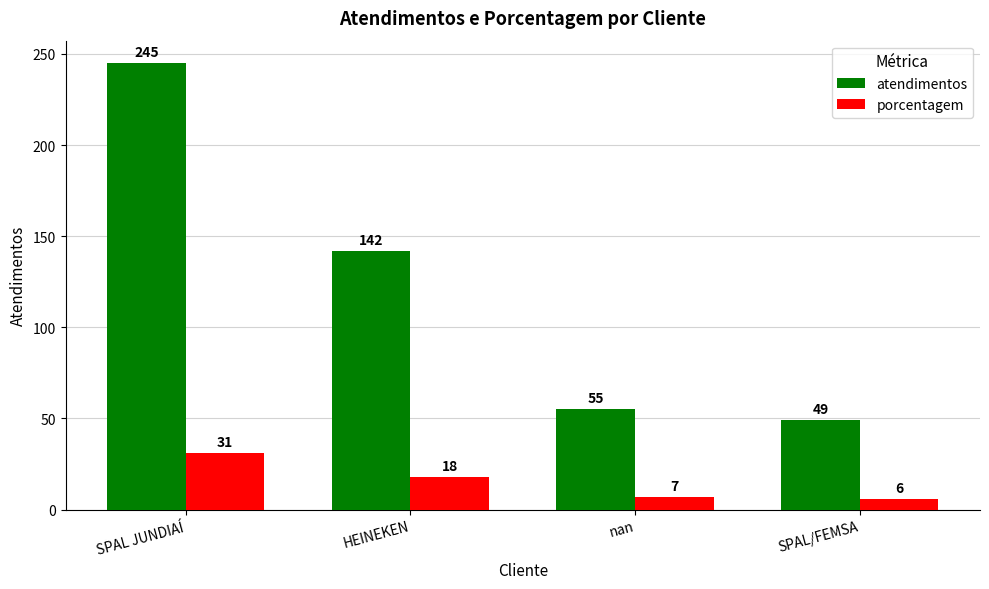

What is the difference between the maximum and second lowest values in the porcentagem series?

24